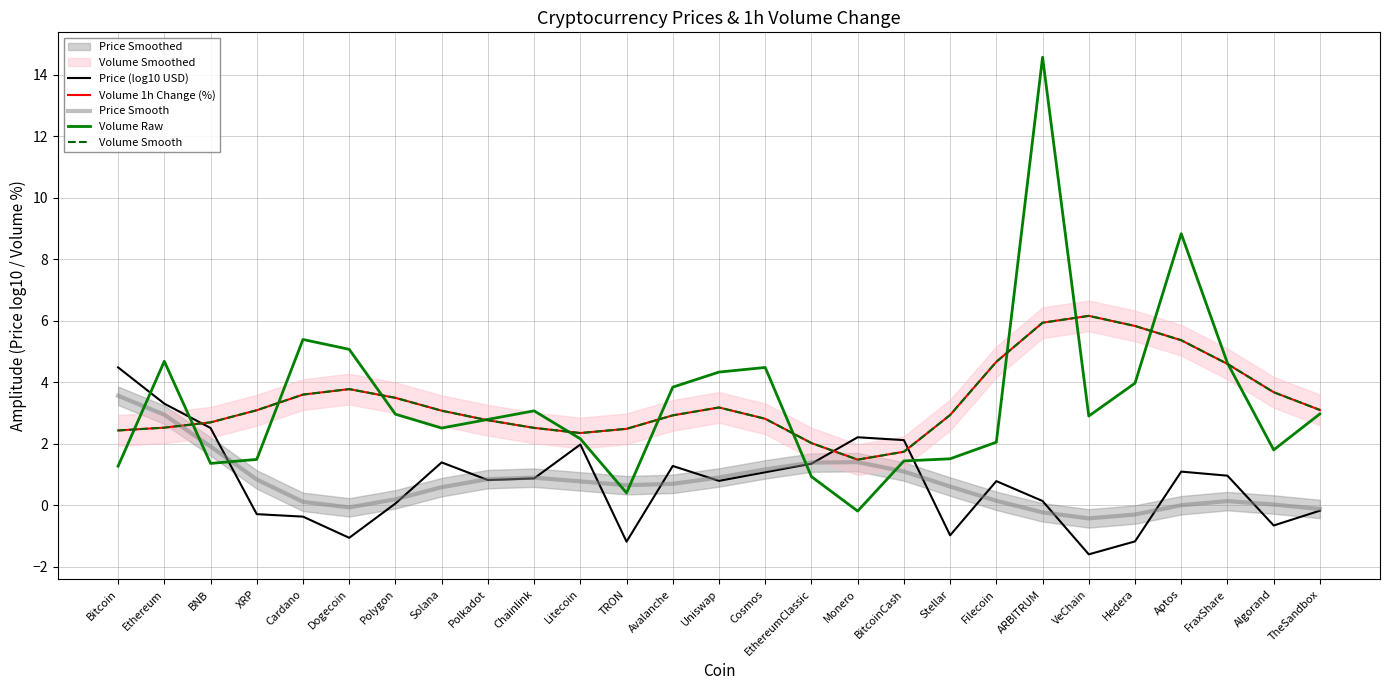

Which series changed the most between Uniswap and Algorand?

Volume Raw